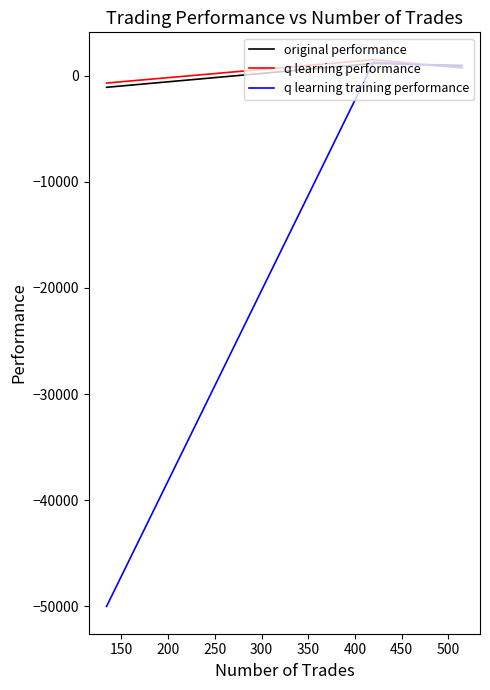

How many data points does each series have?

3